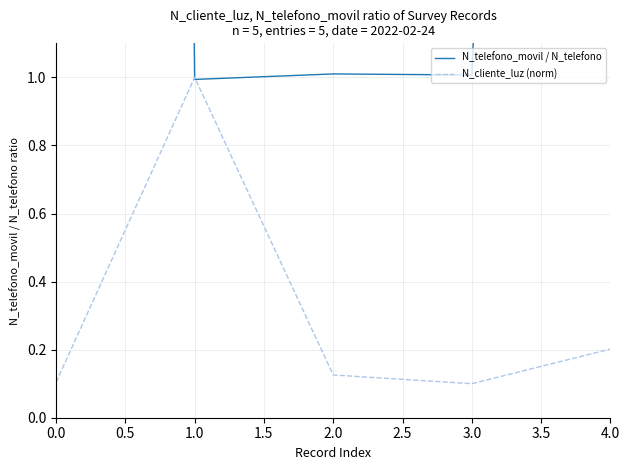

Reading left to right, transcribe all the data shown in this chart.

N_telefono_movil / N_telefono: 36.1	1.0	1.0	1.0	10.0
N_cliente_luz (norm): 0.1	1.0	0.1	0.1	0.2